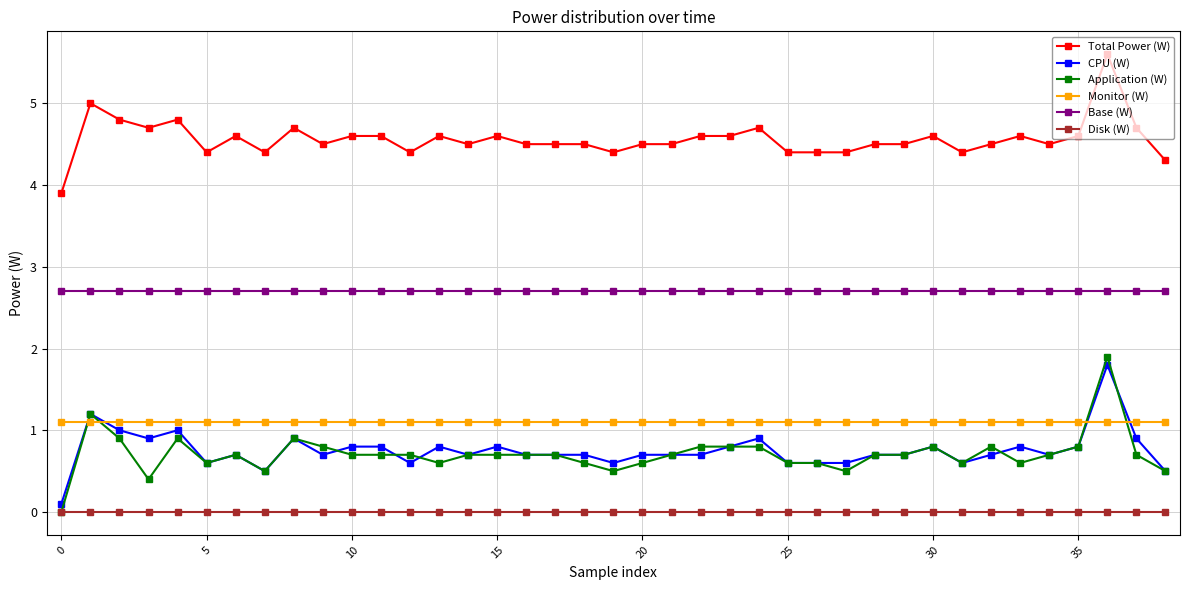

What is the greatest value displayed?

5.6